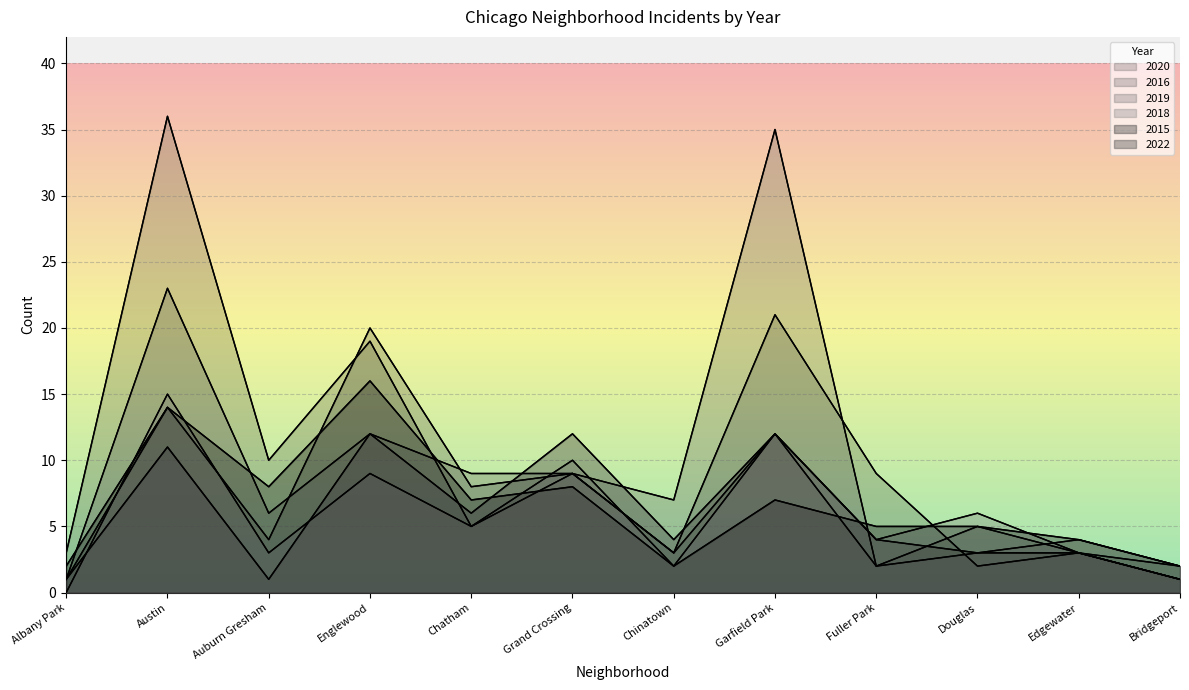

What is the label of the 6th point from the right?

Chinatown